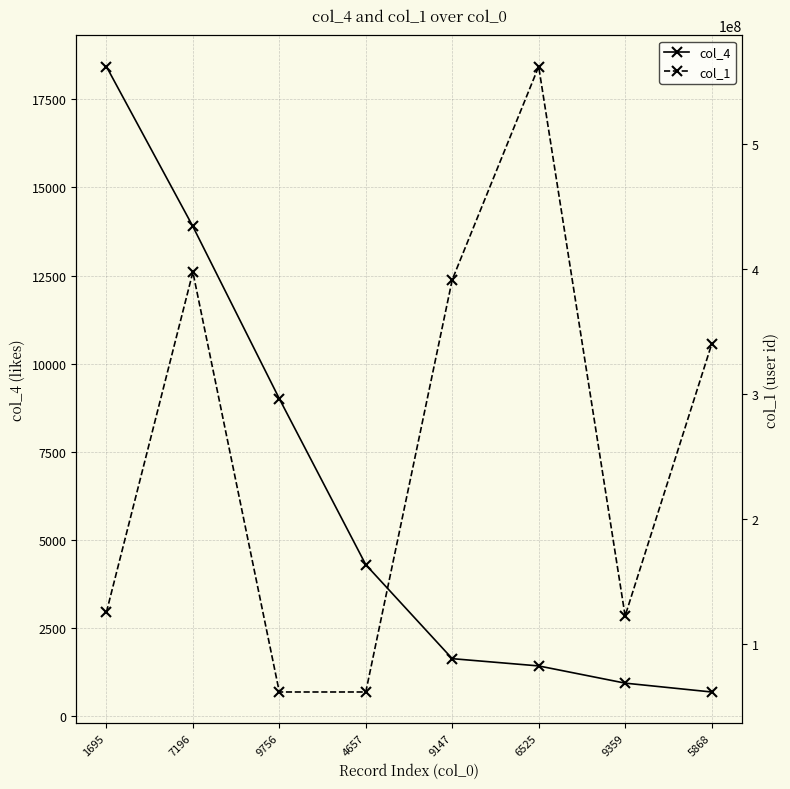

What is the difference between the col_4 values at 5868 and 6525?

739